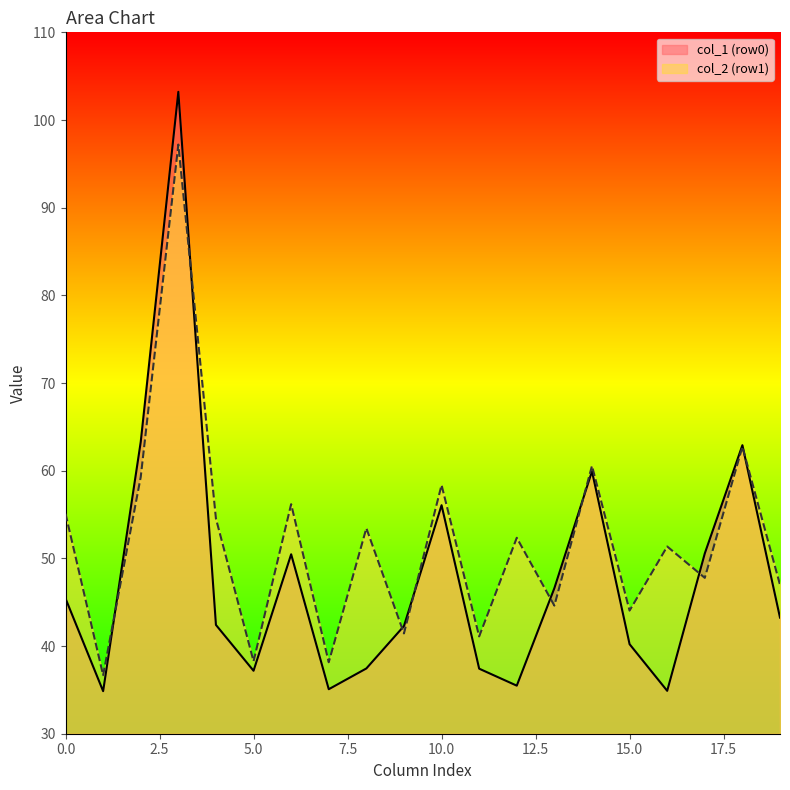

The col_2 (row1) series shows 38.3 at 5.0. True or false?

True